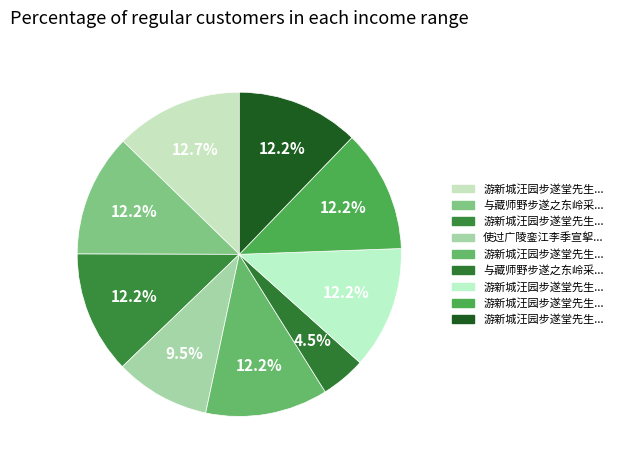

Rank the categories by value from highest to lowest.

游新城汪园步遂堂先生韵, 与藏师野步遂之东岭采蕨不得, 游新城汪园步遂堂先生韵 其五, 游新城汪园步遂堂先生韵 其四, 游新城汪园步遂堂先生韵 其三, 游新城汪园步遂堂先生韵 其二, 游新城汪园步遂堂先生韵 其一, 使过广陵銮江李季宣挐小舟载斗酒逆予于瓜步遂游金焦诸胜, 与藏师野步遂之东岭采蕨不得